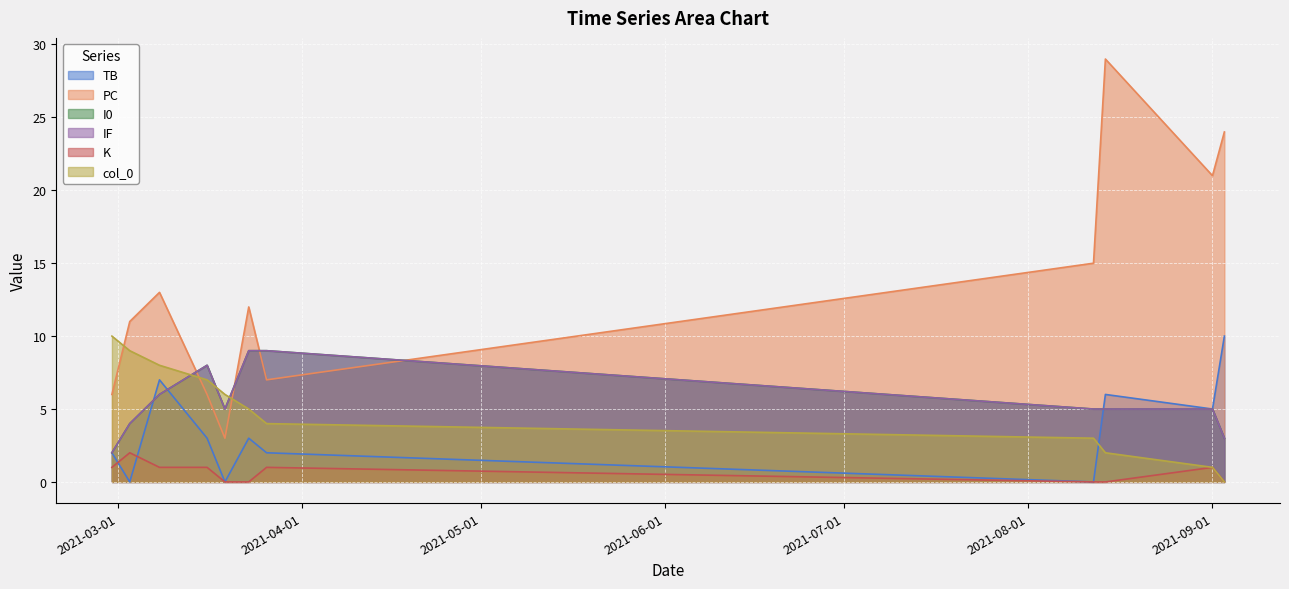

How many lines are shown in the chart?

6